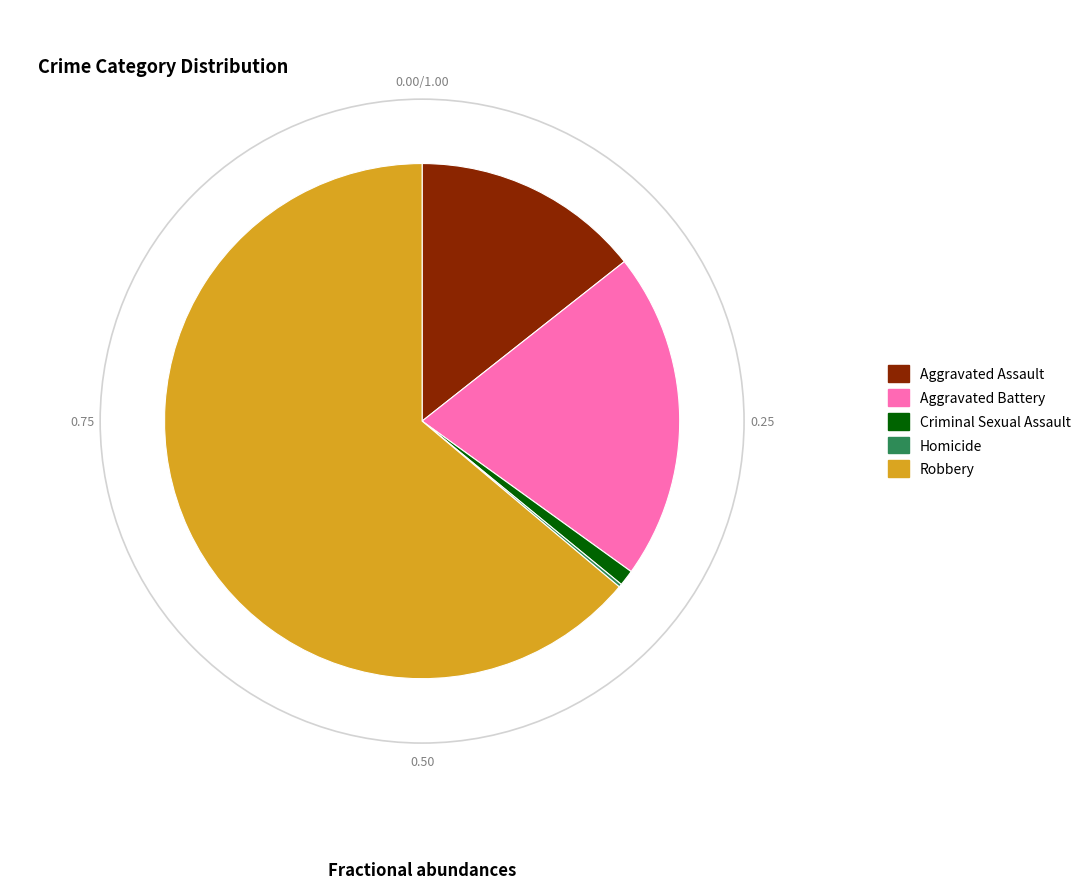

Is it true that Robbery is 64% of the pie?

True